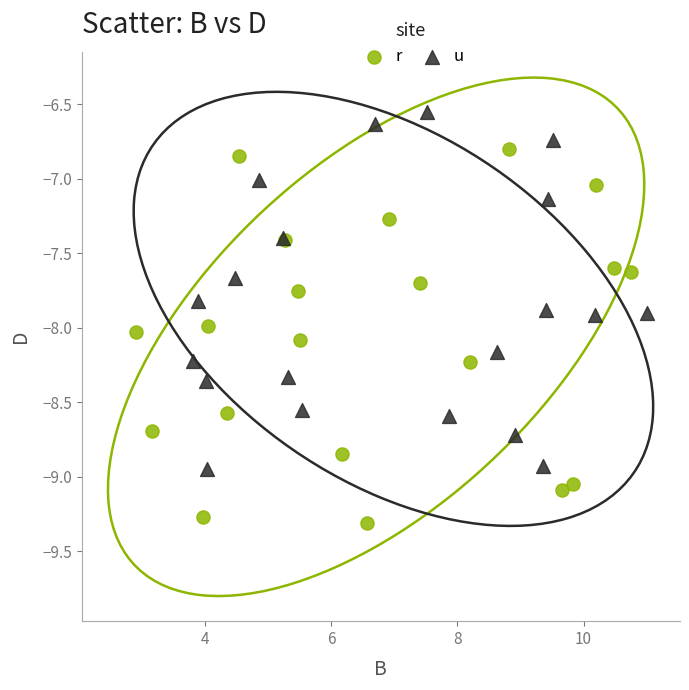

Which series reaches the maximum Y coordinate?

u